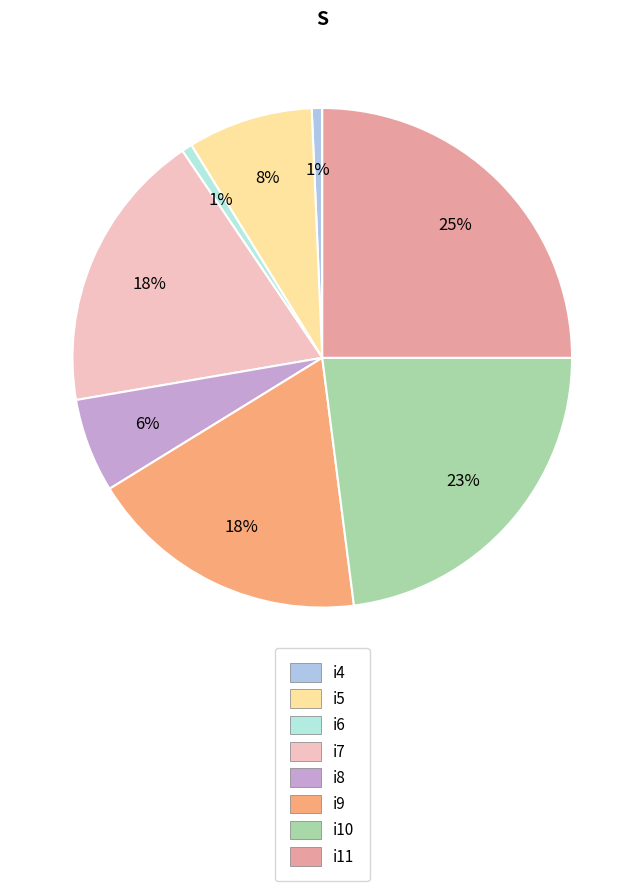

How many slices are in this pie chart?

8